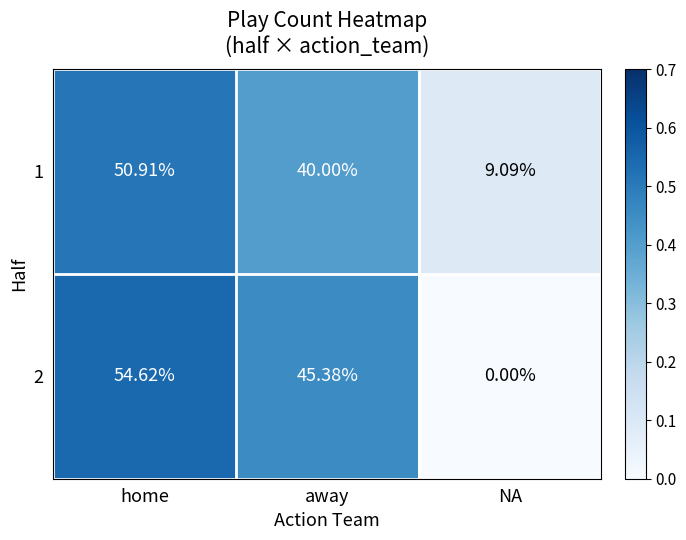

At which category is the sum across all series the highest?

home